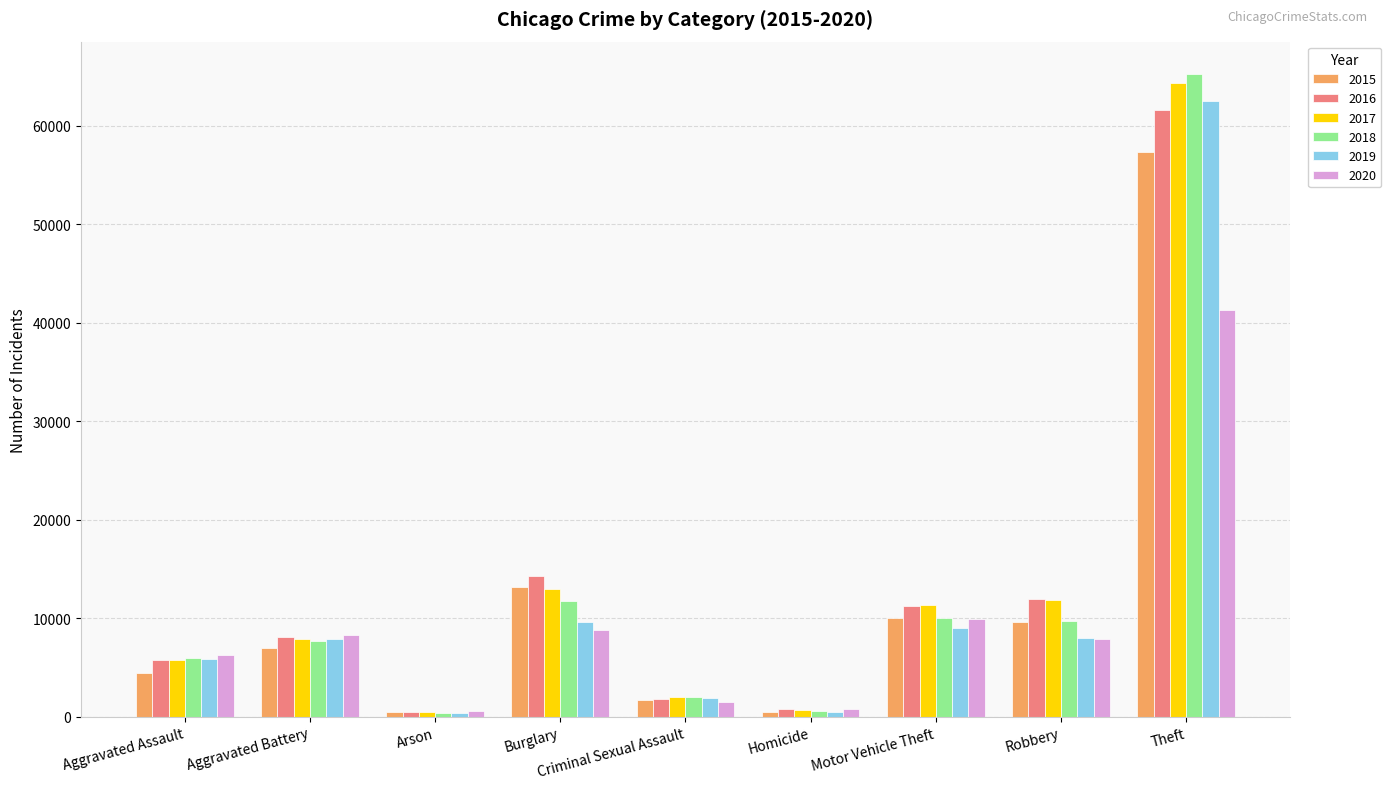

True or false: 2020 has a value of 14905 at Motor Vehicle Theft.

False